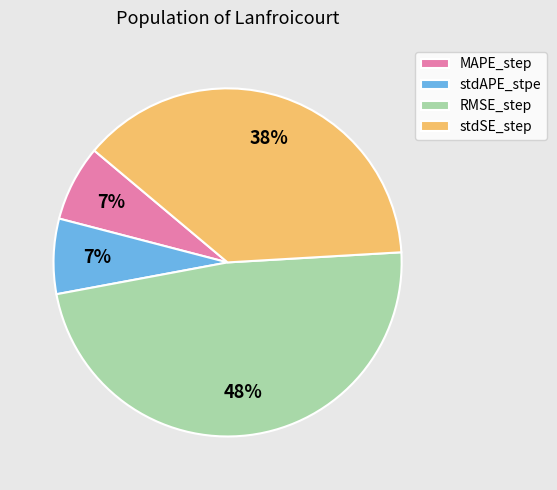

Do RMSE_step and stdSE_step together represent more than half of the pie?

Yes